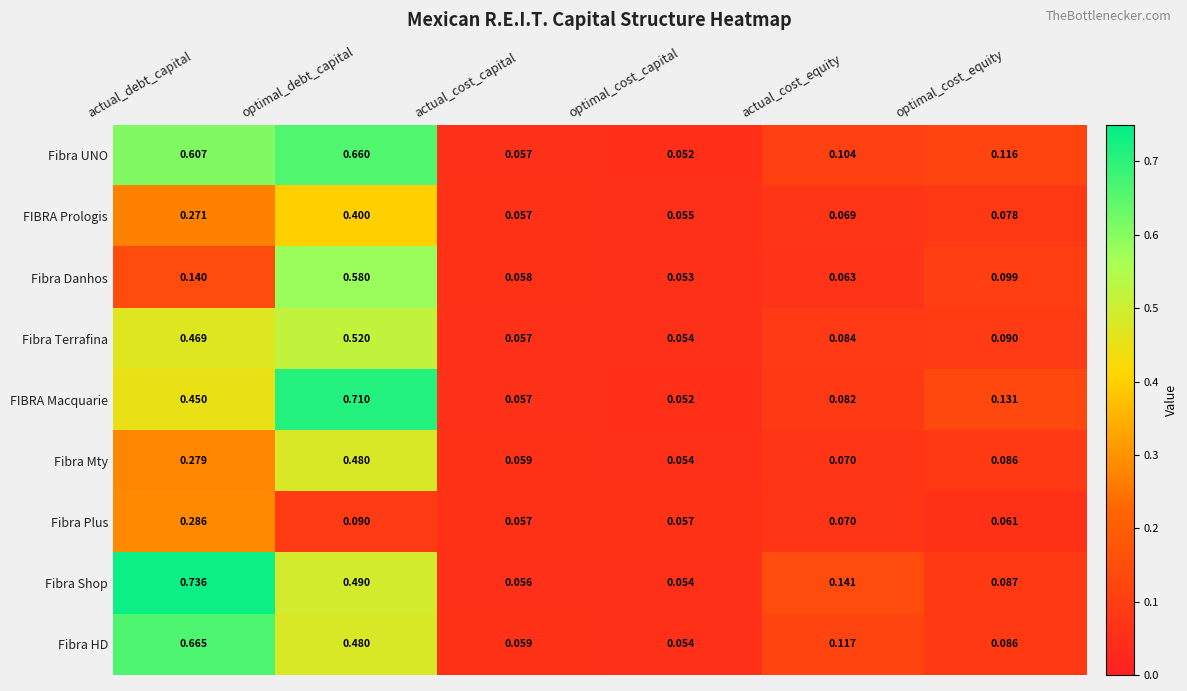

Between actual_debt_capital and actual_cost_capital, which series saw the biggest shift?

Fibra Shop